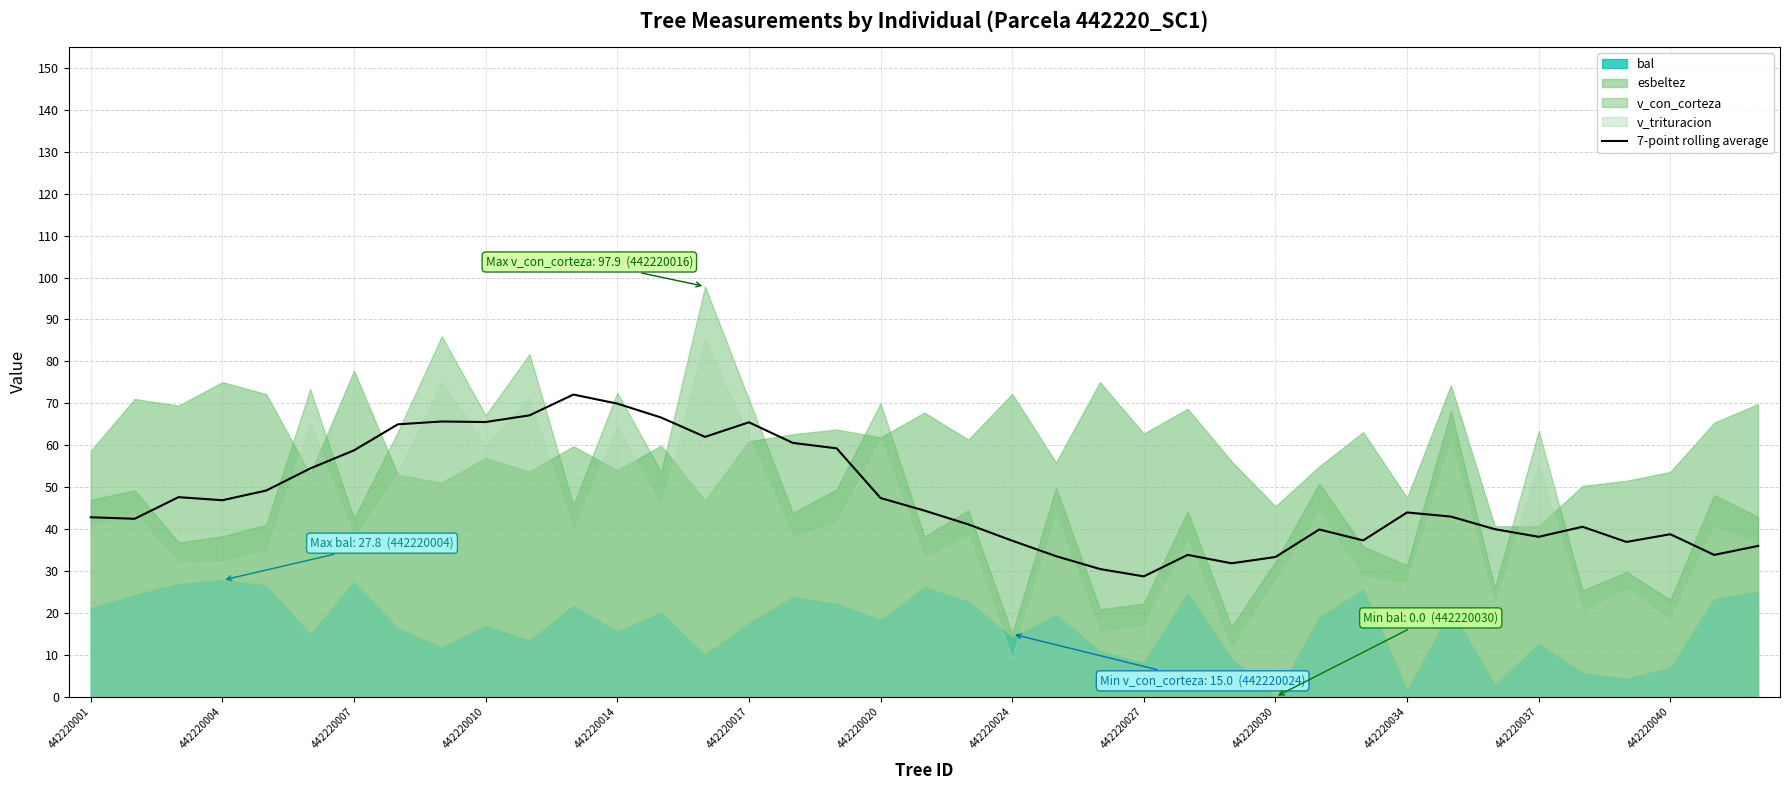

Is it true that 7-point rolling average equals 121.7 at 442220014?

False